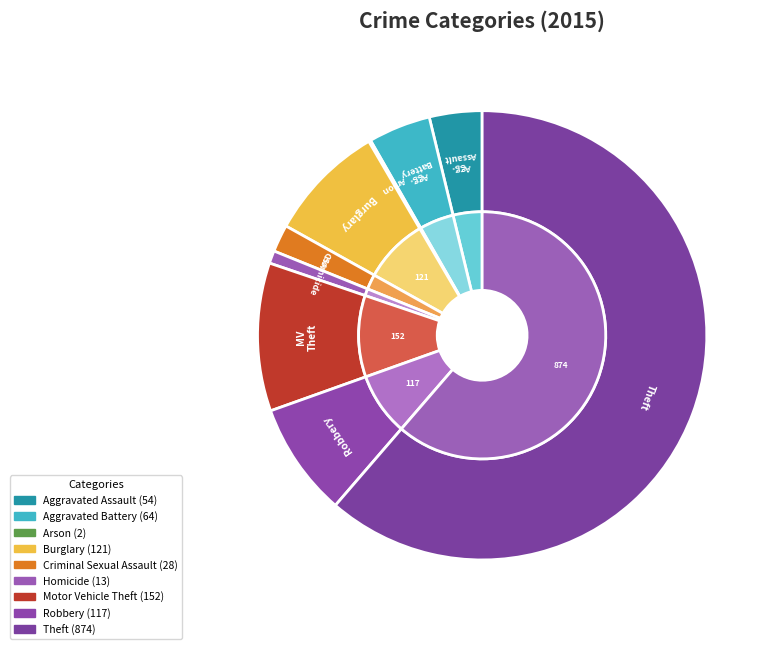

Which category has the biggest portion of the pie?

Theft